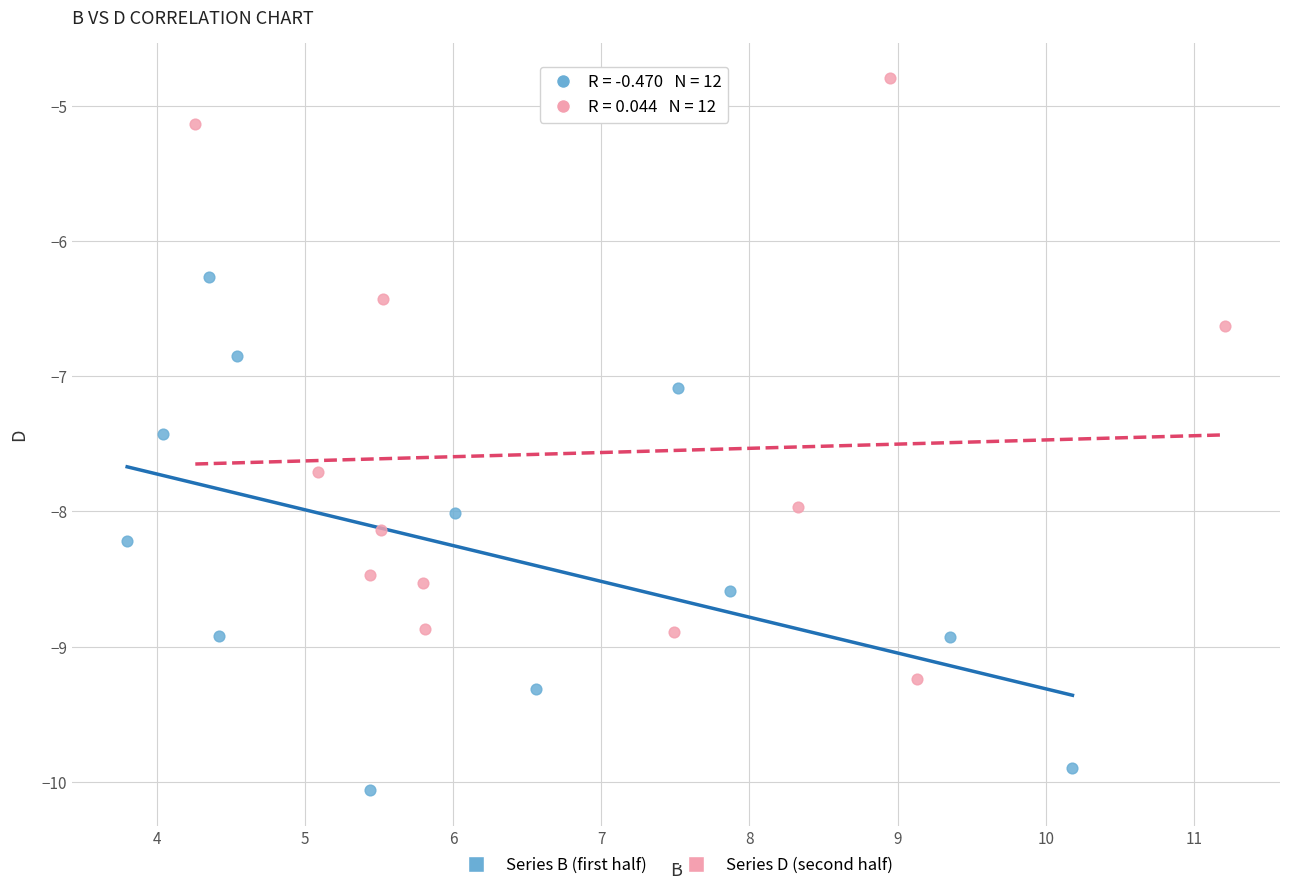

What are all the series names shown in the legend?

Series B (first half), Series D (second half)